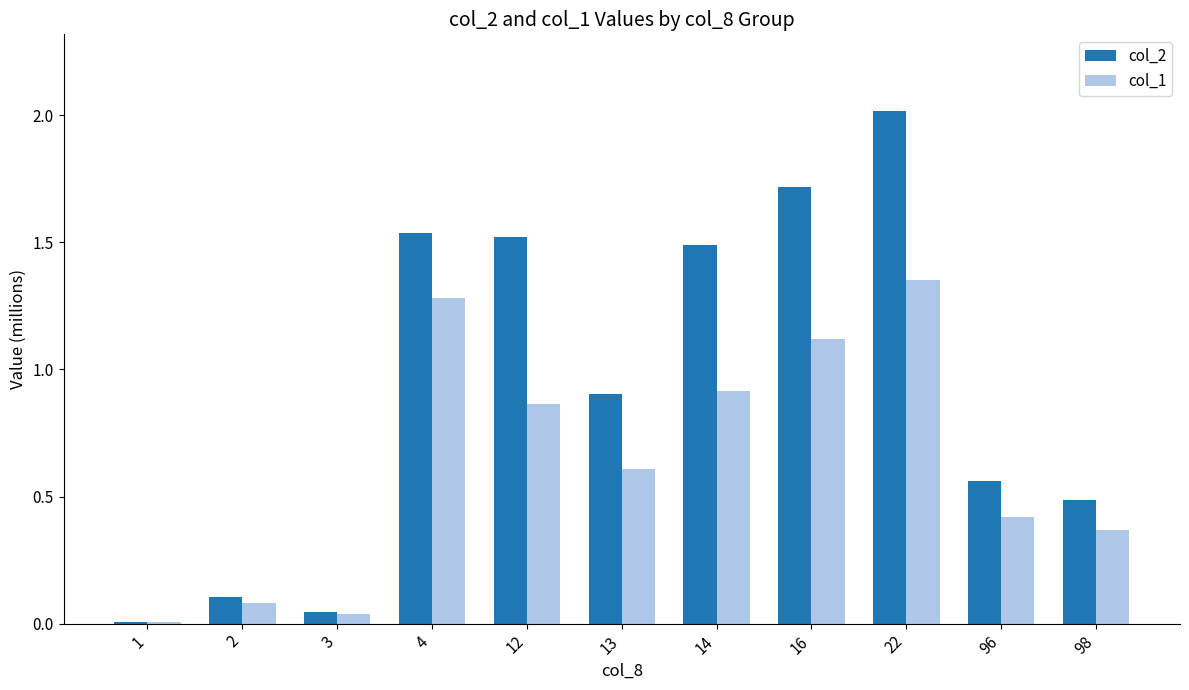

Which series has the largest range (max minus min)?

col_2